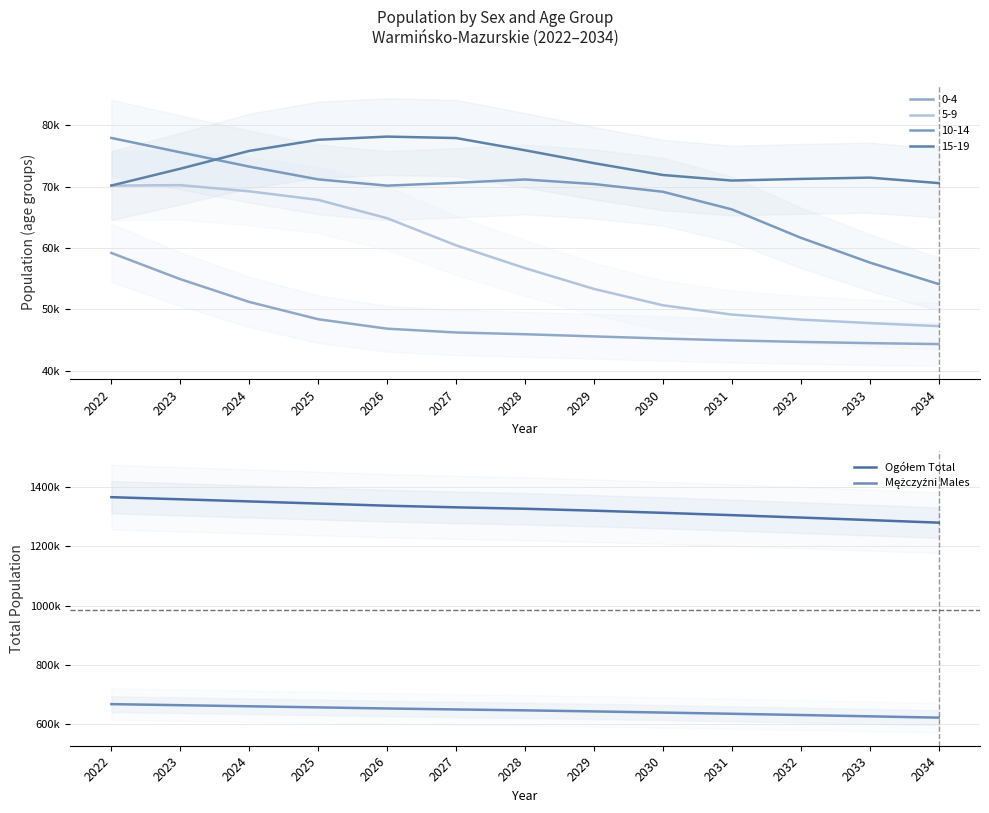

List the series in order of their peak value, lowest first.

Mężczyźni Males, Ogółem Total